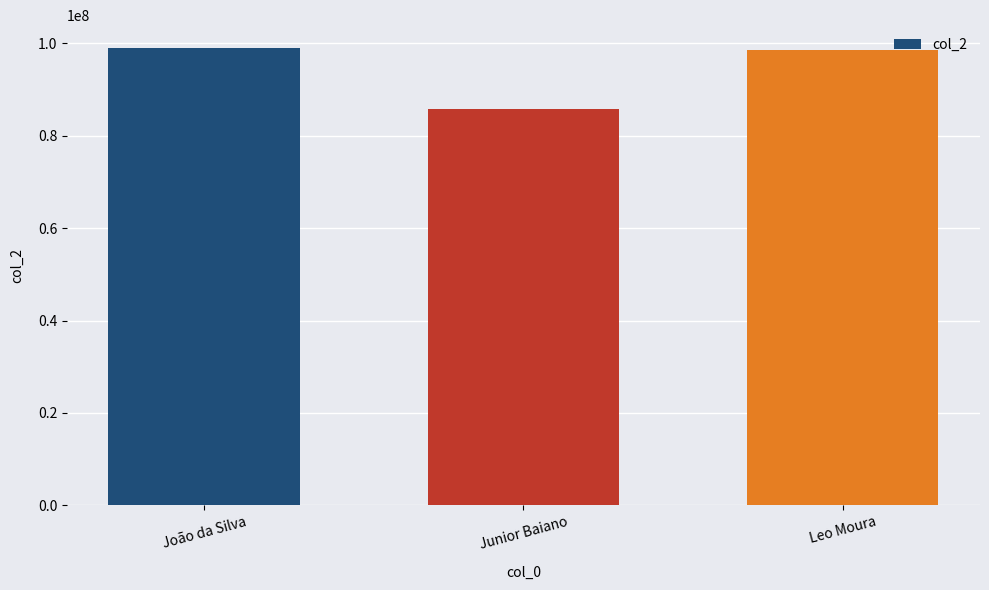

The chart shows a value of 56843457 at Leo Moura. True or false?

False